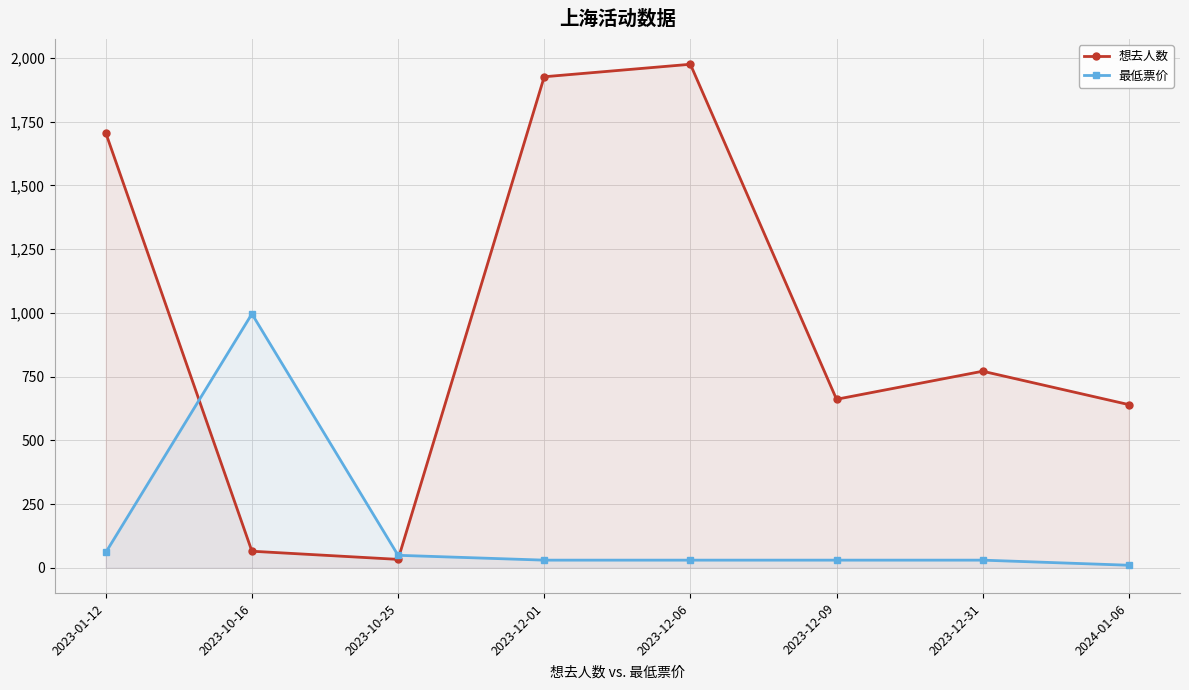

What is the label of the 2nd point from the right?

2023-12-31